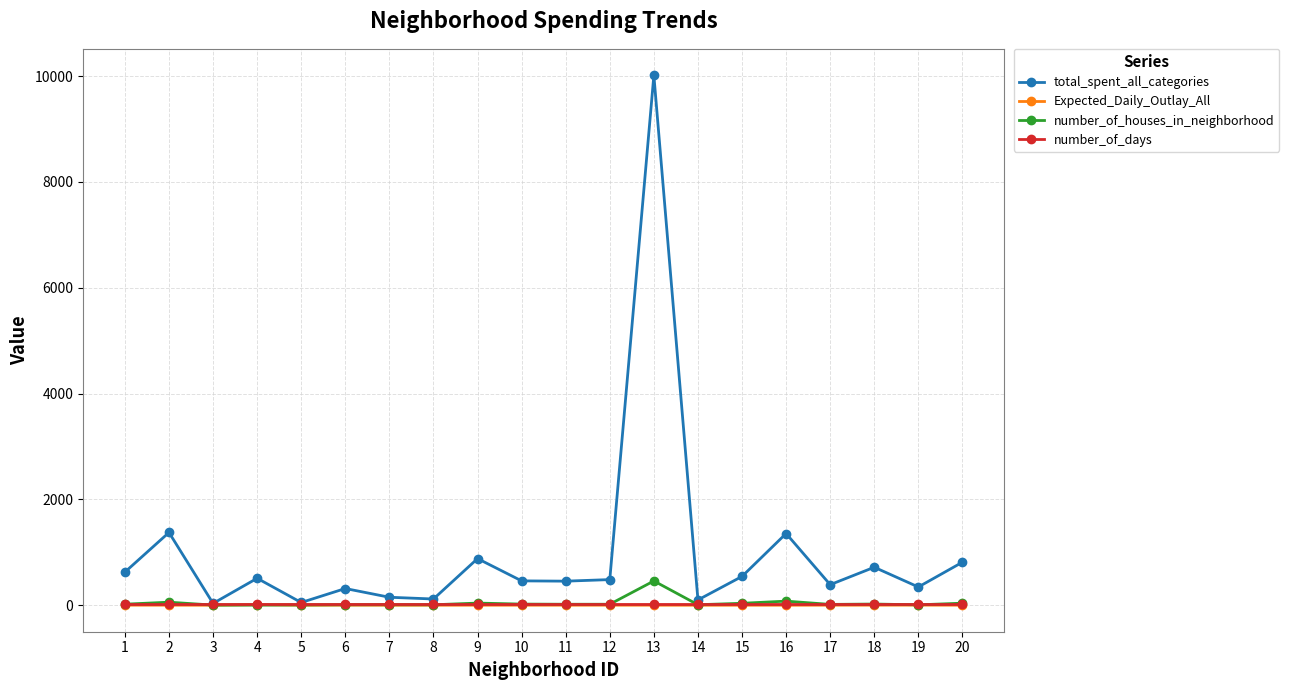

How many lines are shown in the chart?

4